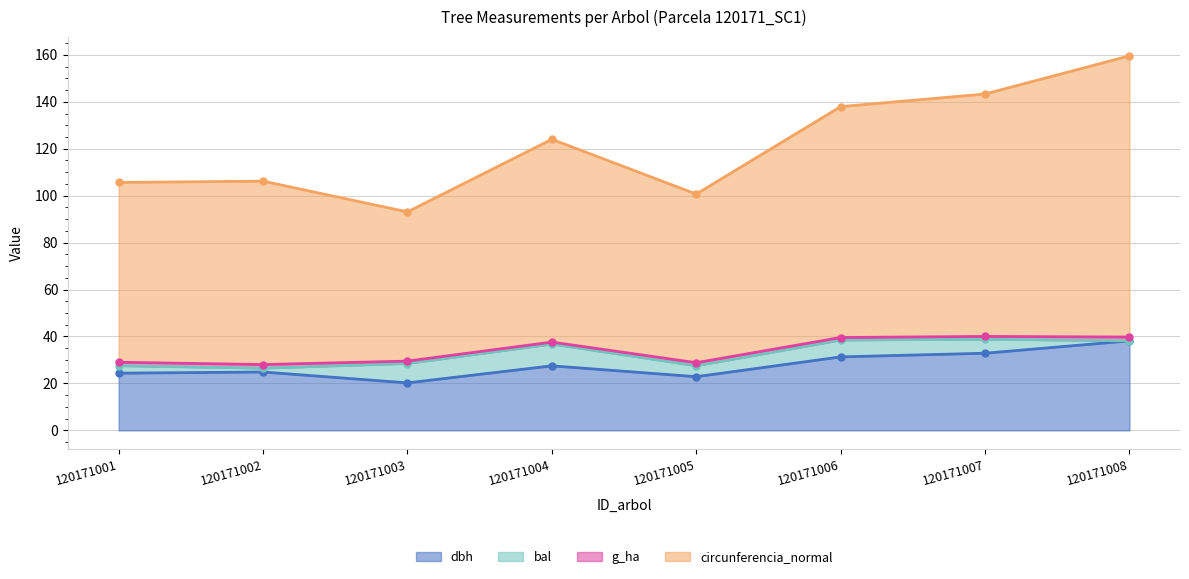

What is the approximate value of circunferencia_normal at 120171004?

124.0